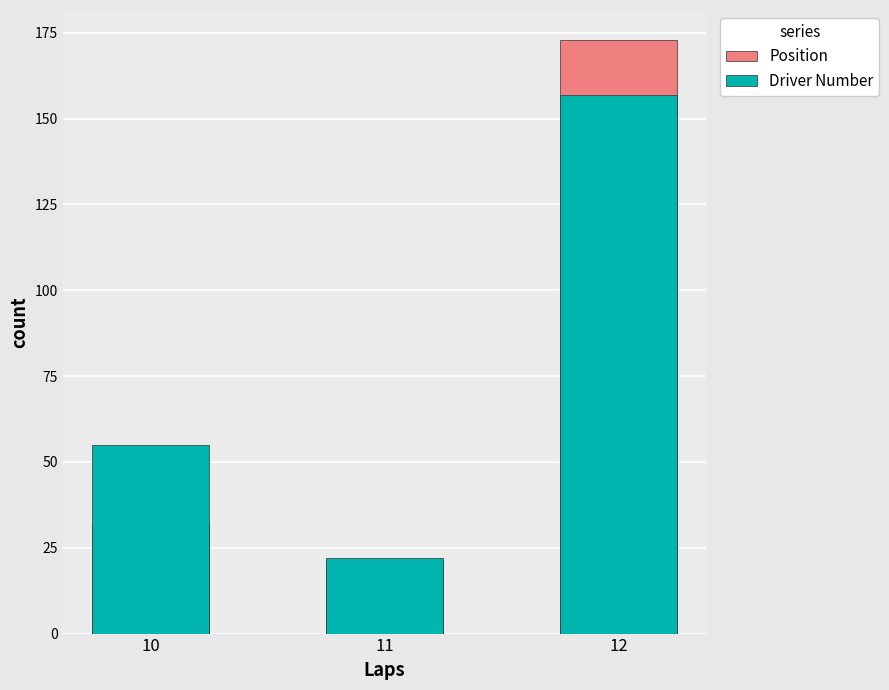

The Driver Number series shows 22 at 11. True or false?

True